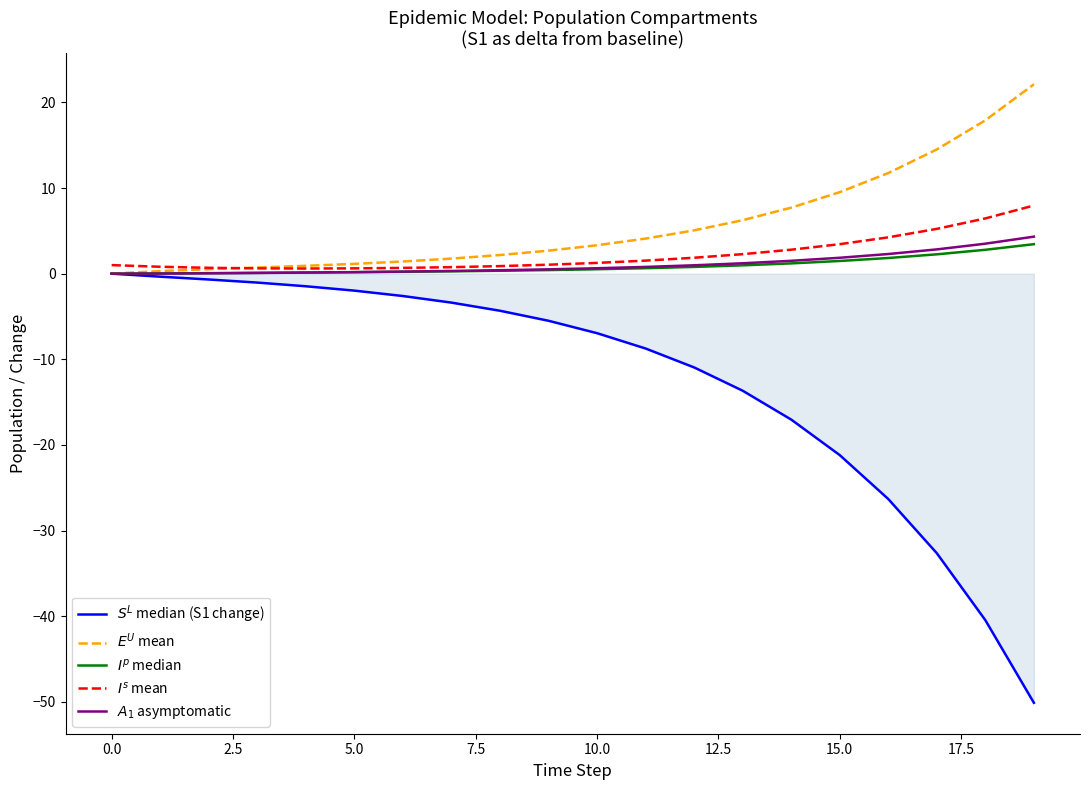

What is the sum of all $S^L$ median (S1 change) values?

-249.4